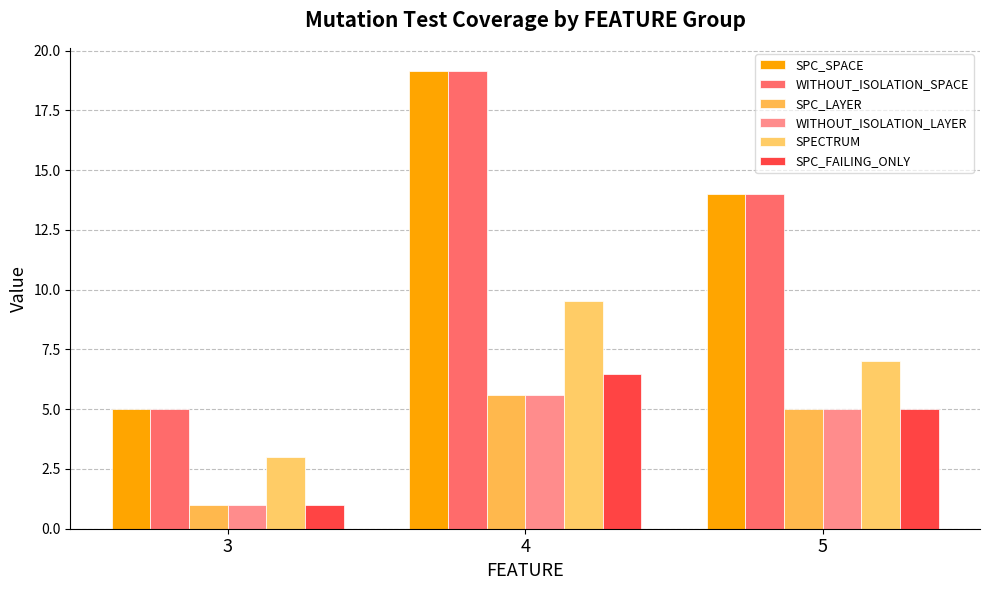

At which label does SPECTRUM reach its minimum?

3